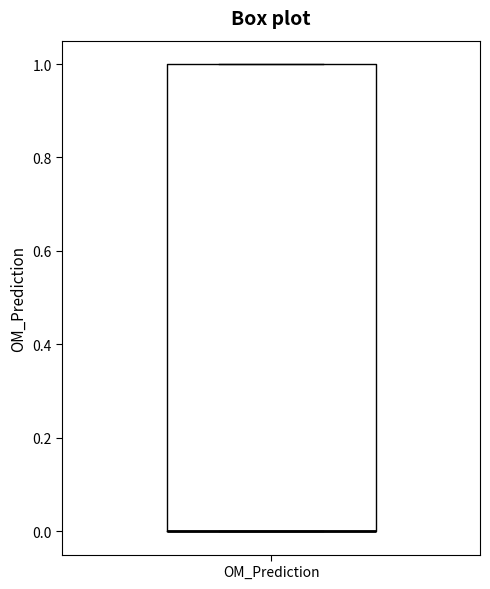

Transcribe this box plot: give where the median line is, the range the box spans, and where the two whiskers end, as read against the y-axis. The values are not printed on the chart, so give them approximately, as read against the axis.

median 0 (drawn on the box's lower edge), box 0 to 1, whiskers 0 to 1